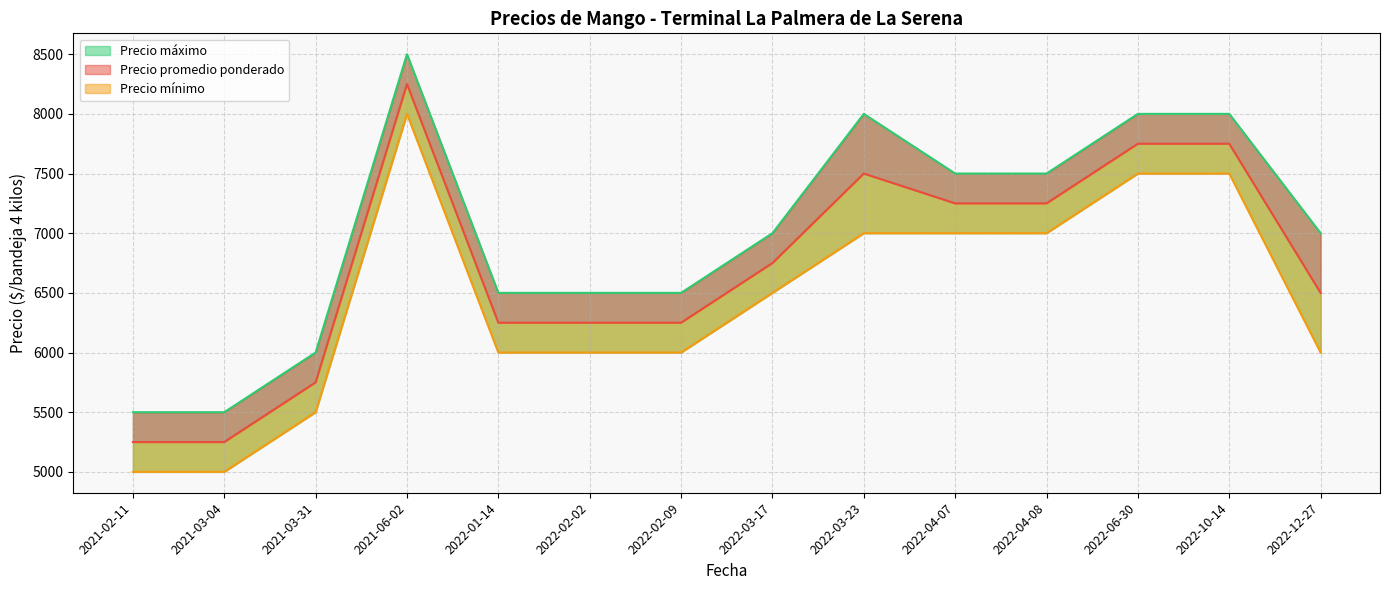

What is the difference between the maximum and minimum values in the Precio promedio ponderado series?

3000